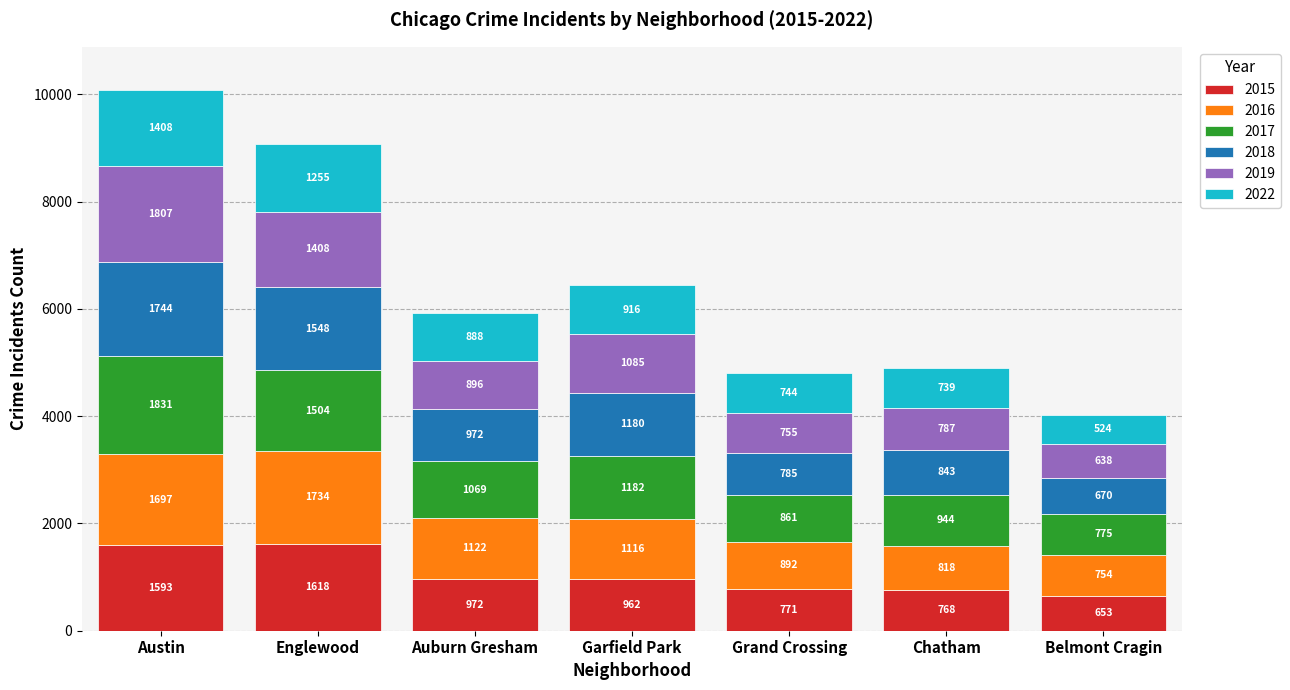

List the labels in order of 2015 value, smallest first.

Belmont Cragin, Chatham, Grand Crossing, Garfield Park, Auburn Gresham, Austin, Englewood